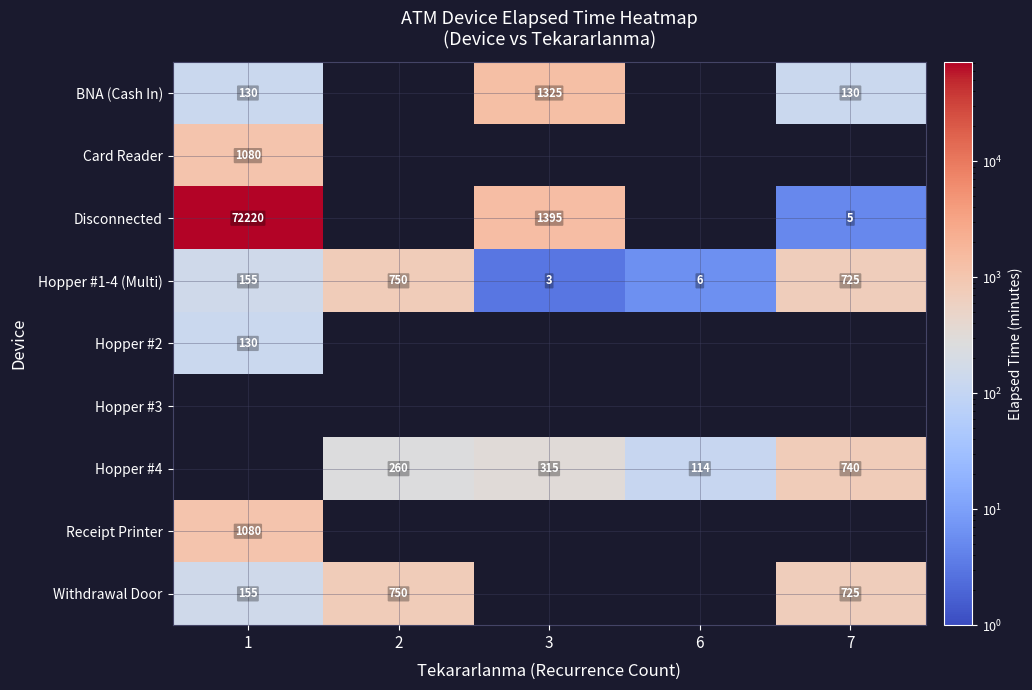

What is the average value of the Hopper #1-4 (Multi) series?

328